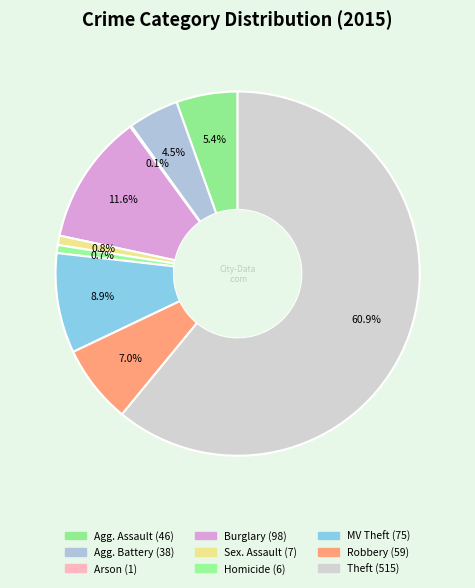

How many segments does this pie chart have?

9